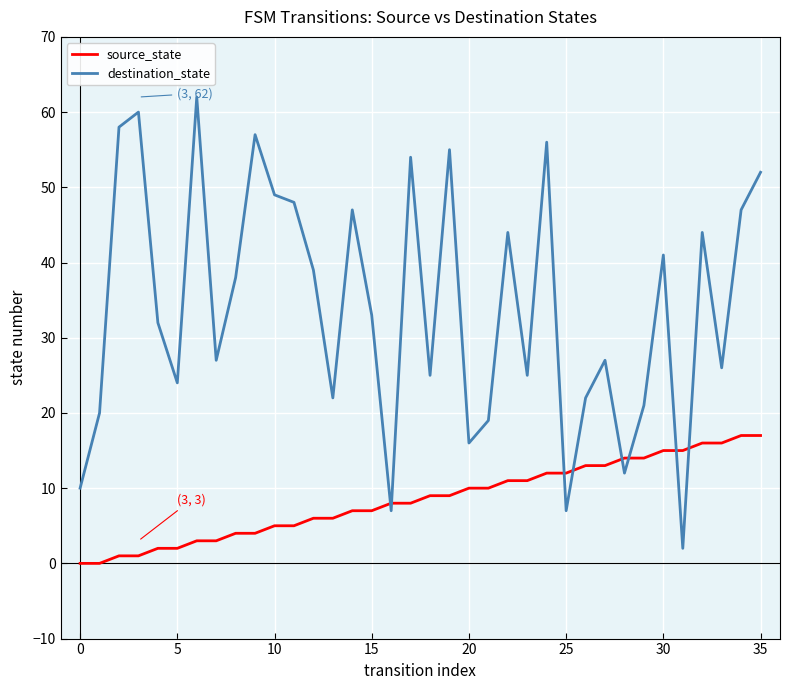

Which series has the largest range (max minus min)?

destination_state